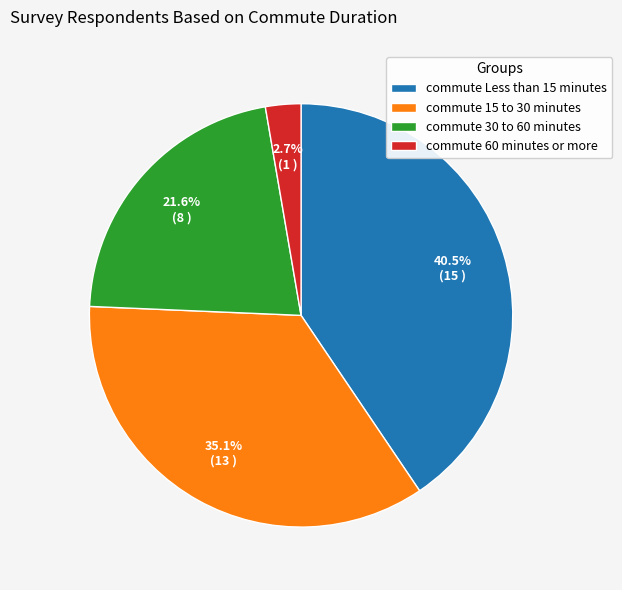

Is there a majority slice in this chart?

No